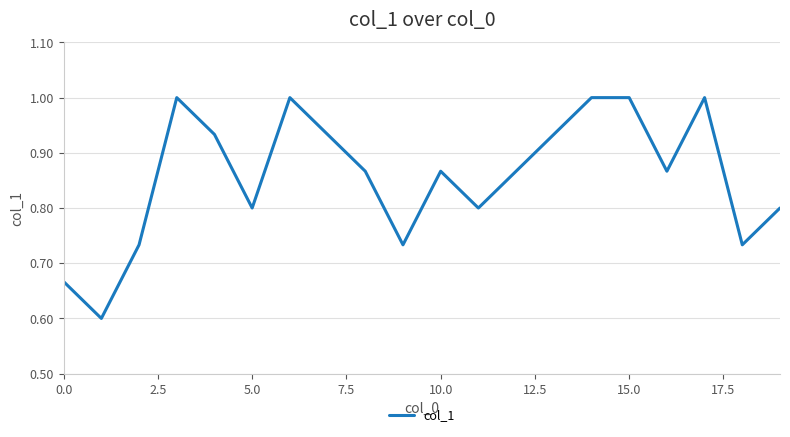

What is the smallest value displayed?

0.6